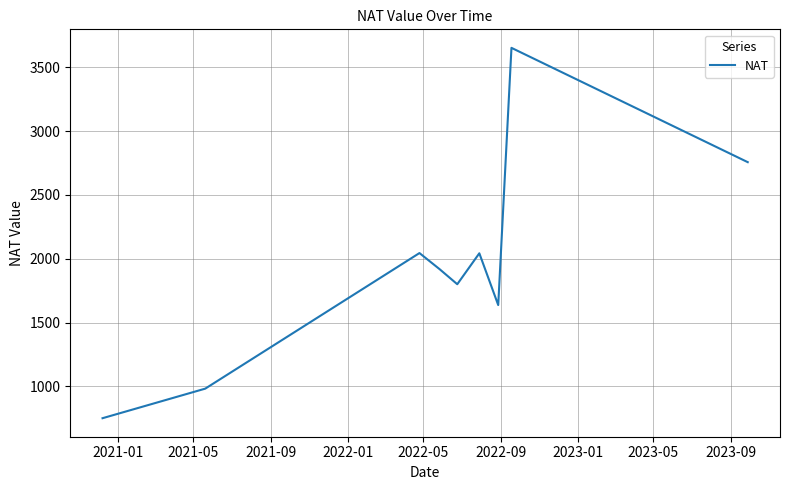

What is the smallest value displayed?

750.0